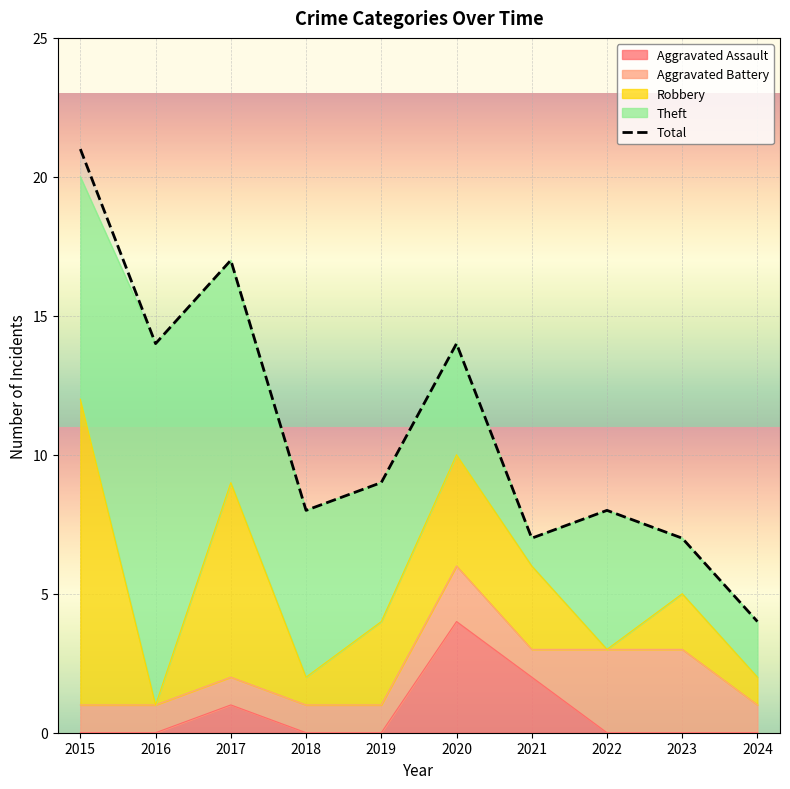

Where does the data first go above 9?

2015